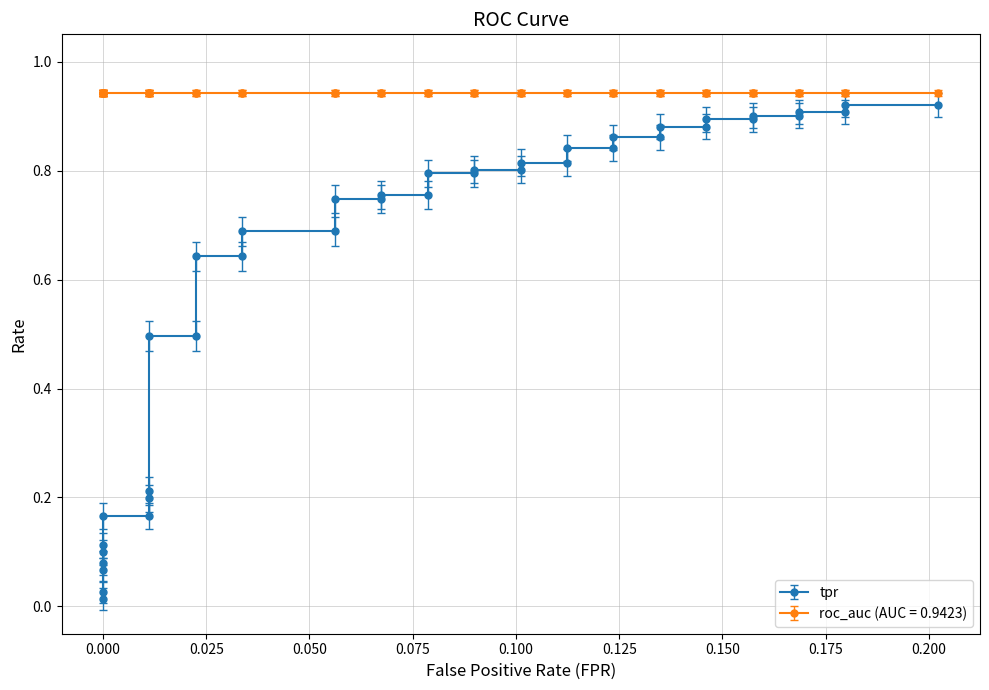

What is the greatest value displayed?

0.9